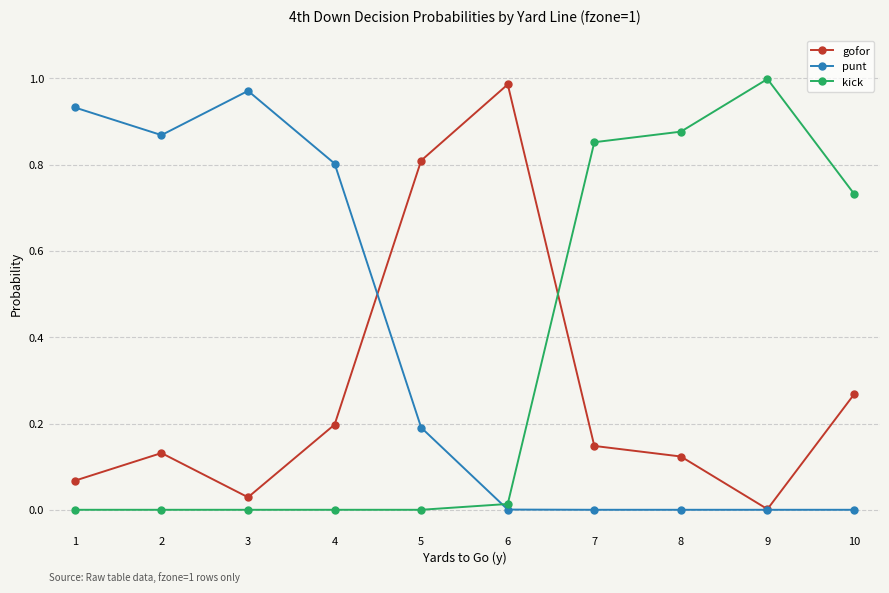

What is the value of the gofor point at the 5th from the left?

0.8